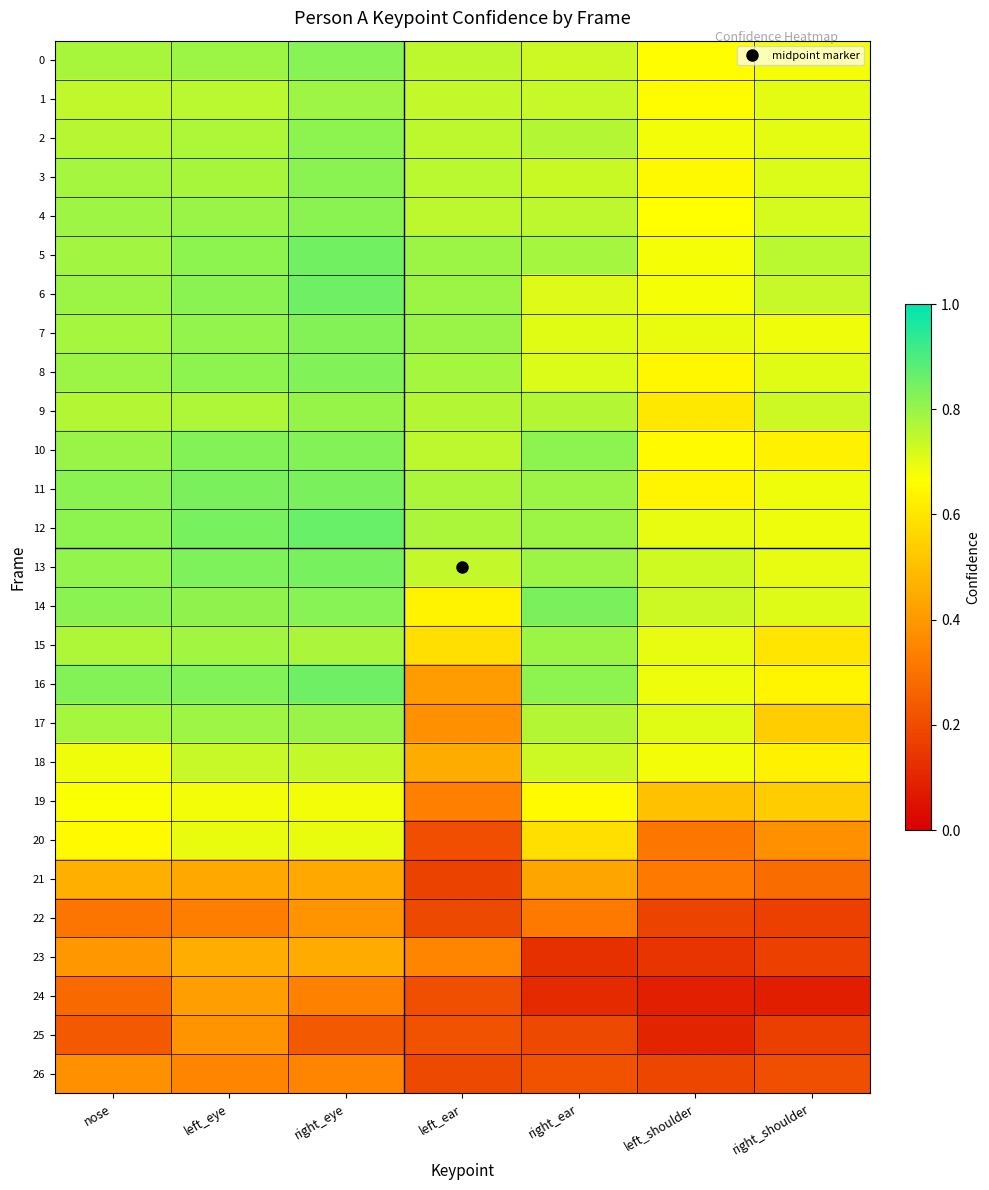

What is the spread (max minus min) of values at left_ear?

0.6